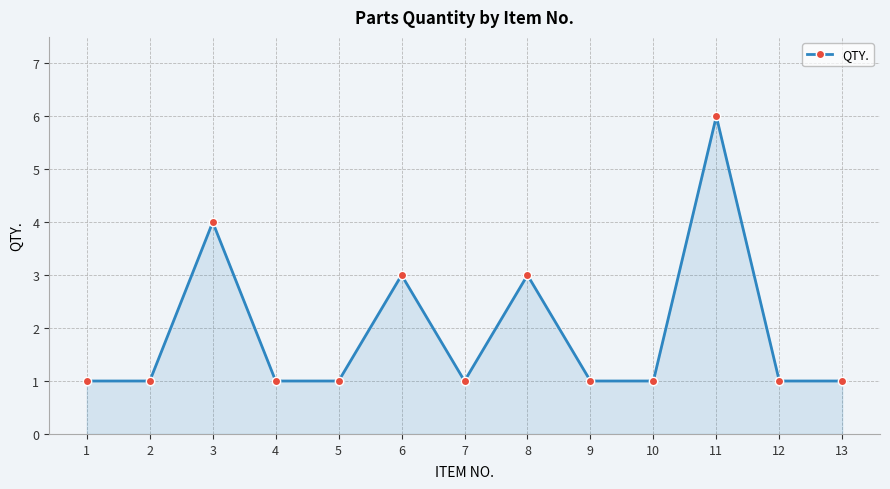

What is the difference between the values at 1 and 11?

5